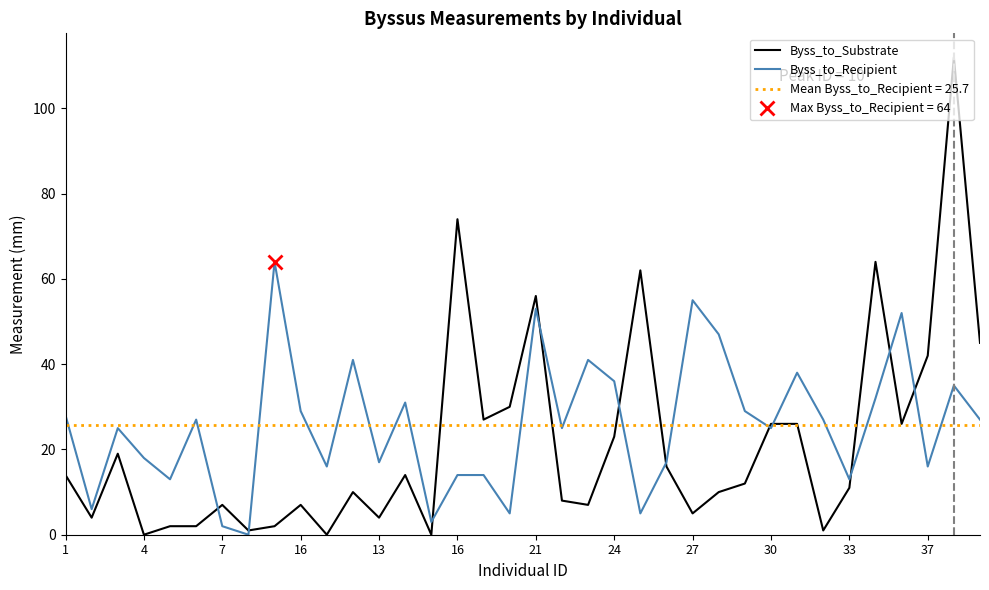

What is the value of the Byss_to_Substrate point at the 10th from the left?

7